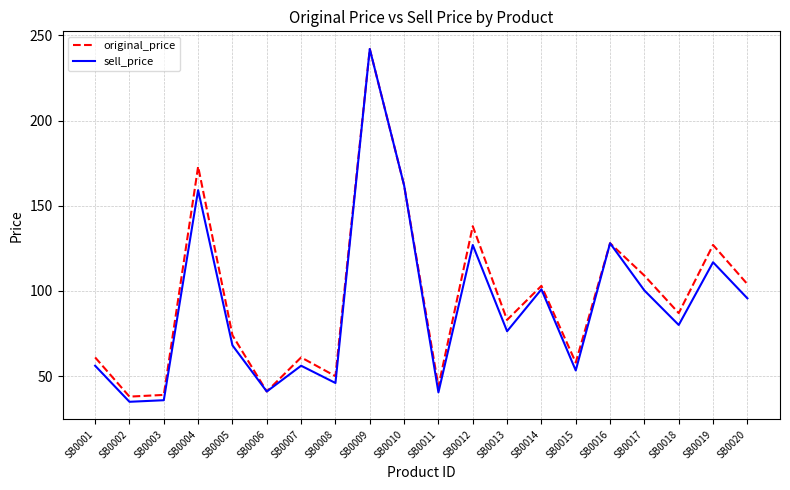

Rank the series at SB0019 from highest to lowest value.

original_price, sell_price